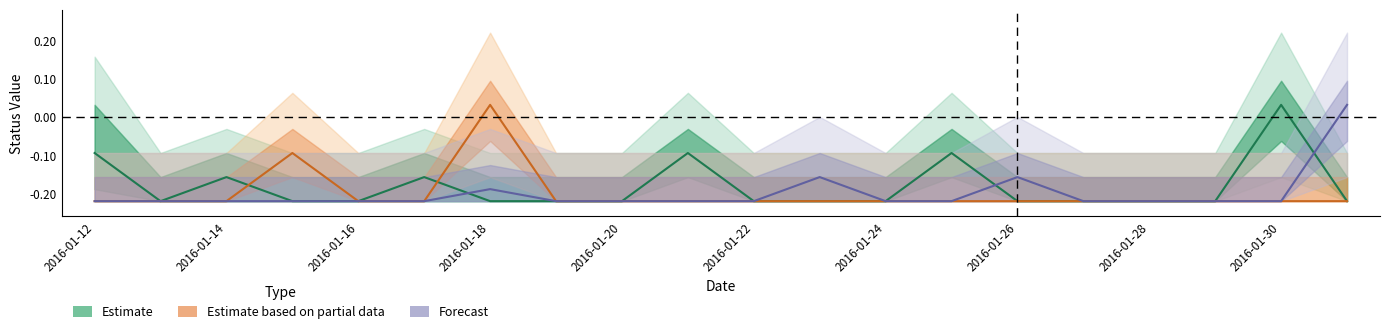

Reading left to right, what are all the values shown in this chart?

Estimate: -0.1	-0.2	-0.2	-0.2	-0.2	-0.2	-0.2	-0.2	-0.2	-0.1	-0.2	-0.2	-0.2	-0.1	-0.2	-0.2	-0.2	-0.2	0.0	-0.2
Estimate based on partial data: -0.2	-0.2	-0.2	-0.1	-0.2	-0.2	0.0	-0.2	-0.2	-0.2	-0.2	-0.2	-0.2	-0.2	-0.2	-0.2	-0.2	-0.2	-0.2	-0.2
Forecast: -0.2	-0.2	-0.2	-0.2	-0.2	-0.2	-0.2	-0.2	-0.2	-0.2	-0.2	-0.2	-0.2	-0.2	-0.2	-0.2	-0.2	-0.2	-0.2	0.0